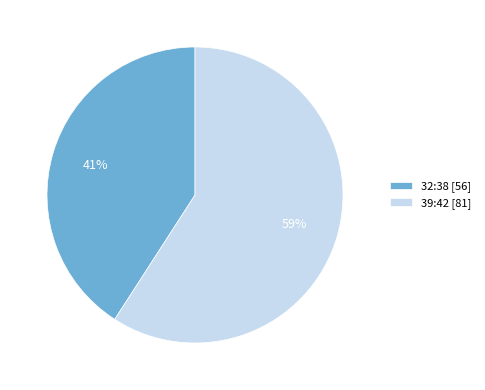

Which category has the smallest portion of the pie?

32:38